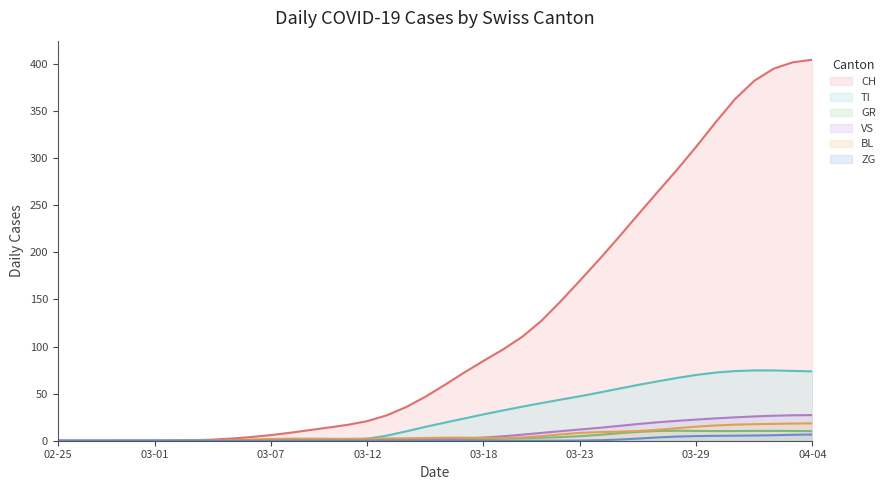

What is the greatest value displayed?

404.4